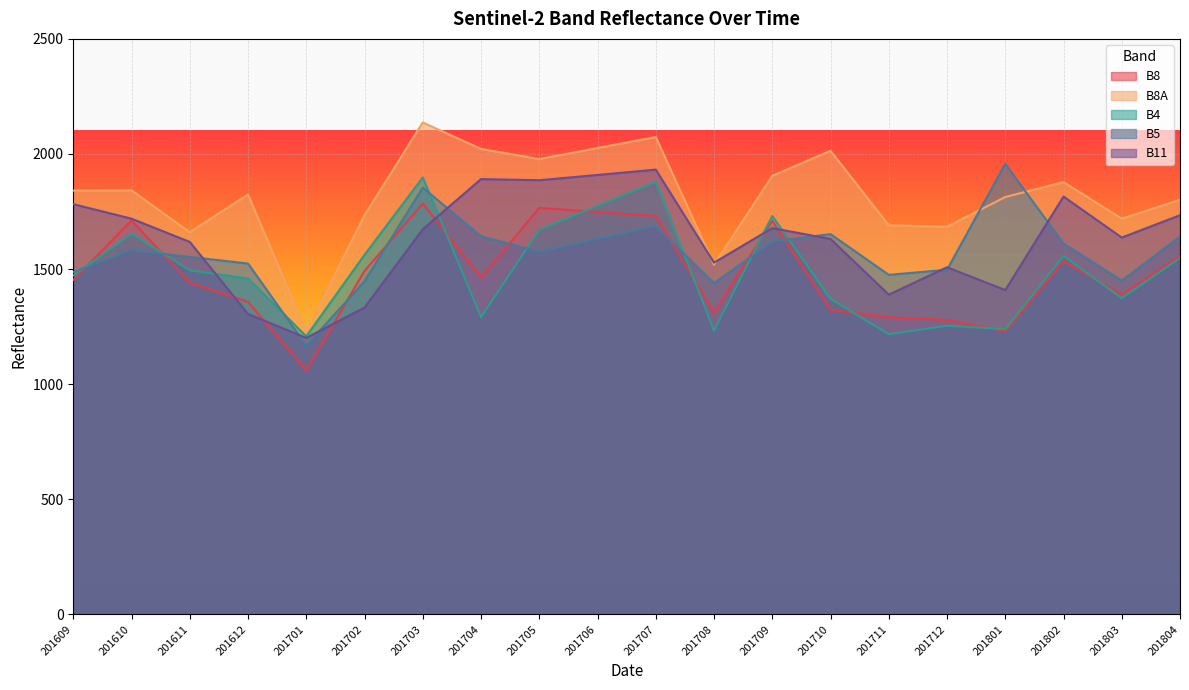

What is the difference between the B11 values at 201705 and 201709?

208